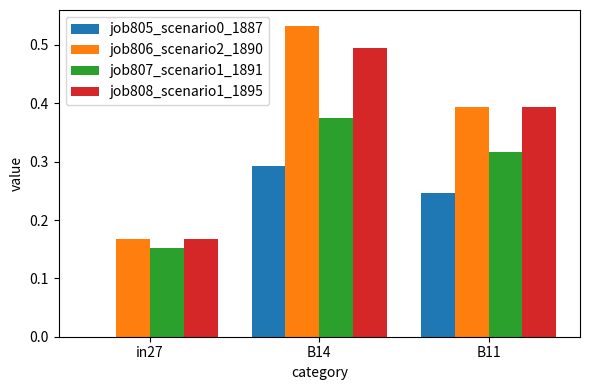

How many distinct data groups are displayed?

4